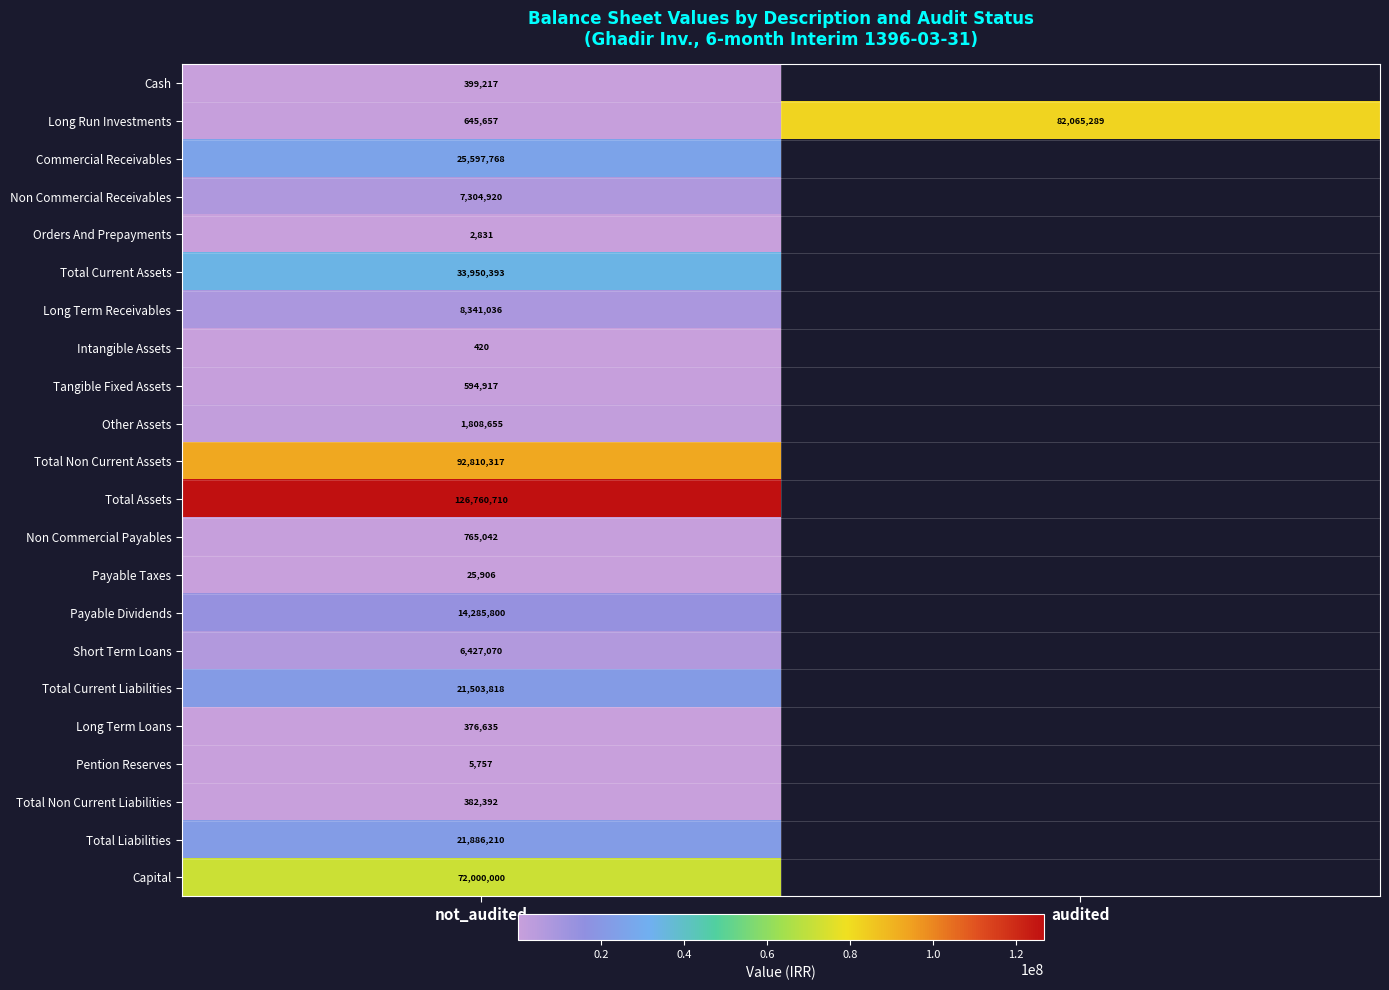

At not_audited, list the series in order from smallest to largest.

Intangible Assets, Orders And Prepayments, Pention Reserves, Payable Taxes, Long Term Loans, Total Non Current Liabilities, Cash, Tangible Fixed Assets, Long Run Investments, Non Commercial Payables, Other Assets, Short Term Loans, Non Commercial Receivables, Long Term Receivables, Payable Dividends, Total Current Liabilities, Total Liabilities, Commercial Receivables, Total Current Assets, Capital, Total Non Current Assets, Total Assets